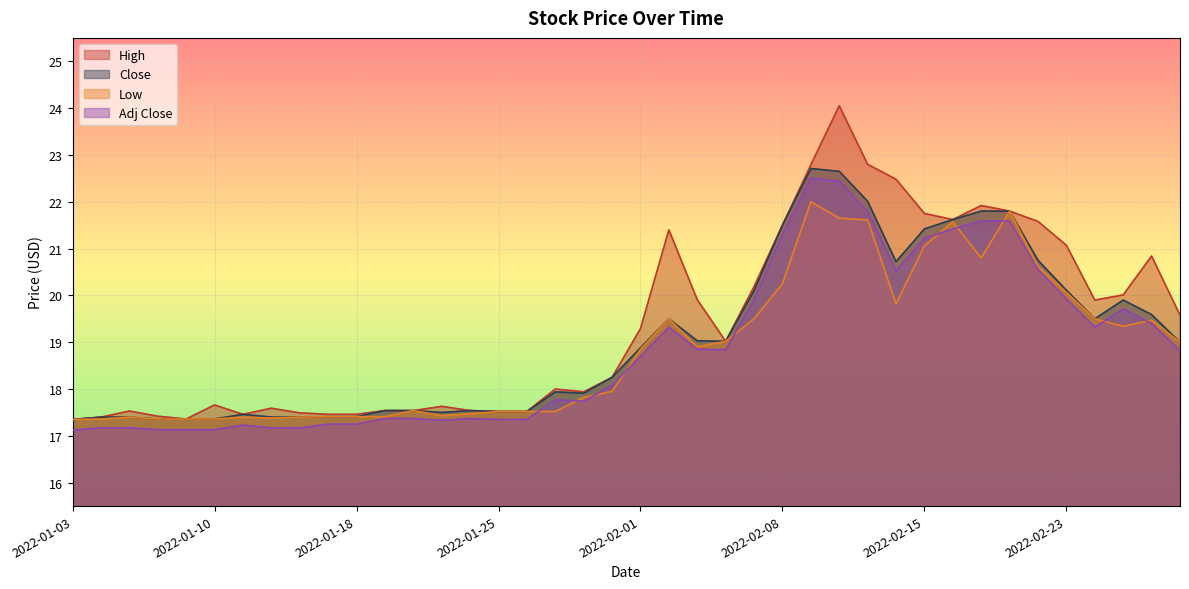

At how many categories does at least one series exceed 20?

15